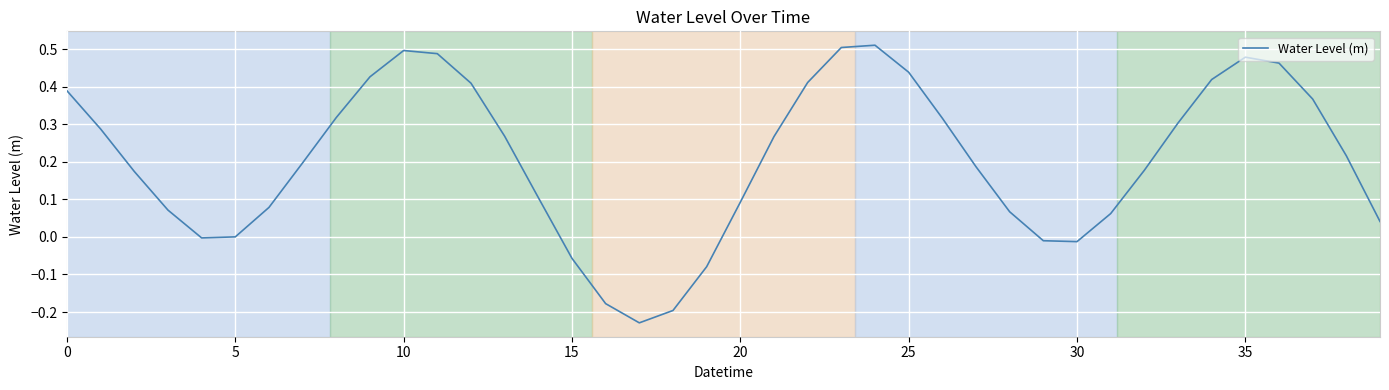

Reading right to left, transcribe all the data shown in this chart.

0.0	0.2	0.4	0.5	0.5	0.4	0.3	0.2	0.1	-0.0	-0.0	0.1	0.2	0.3	0.4	0.5	0.5	0.4	0.3	0.1	-0.1	-0.2	-0.2	-0.2	-0.1	0.1	0.3	0.4	0.5	0.5	0.4	0.3	0.2	0.1	0.0	-0.0	0.1	0.2	0.3	0.4